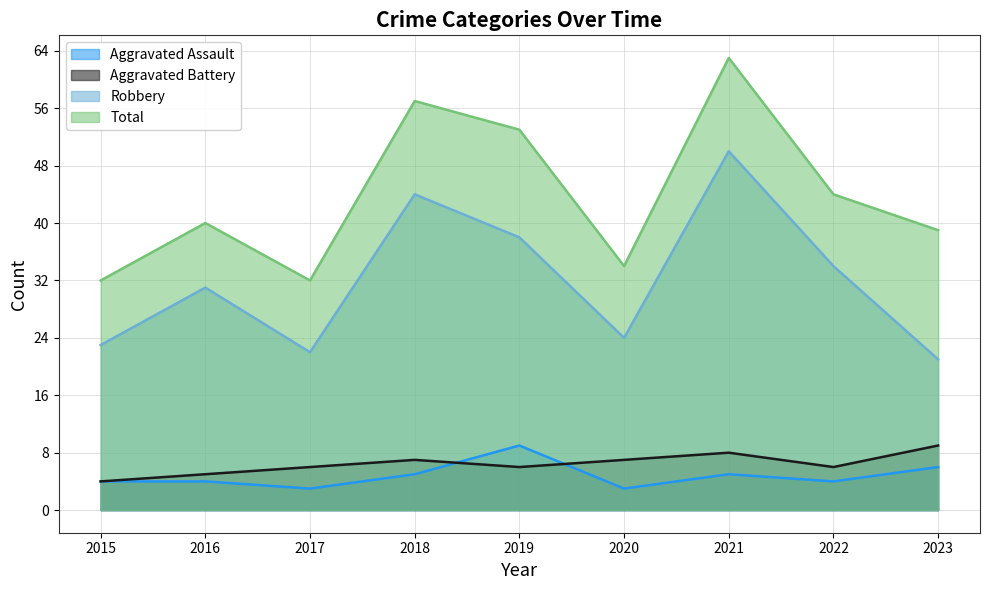

The value of Aggravated Assault at 2020 is 3. True or false?

True